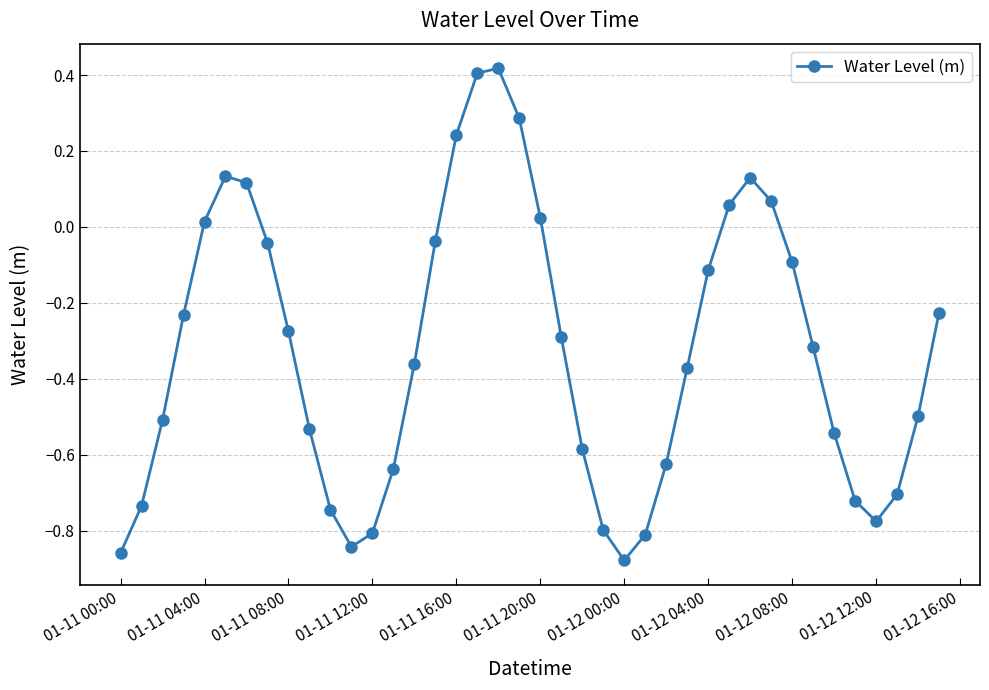

What is the difference between the maximum and minimum values?

1.3